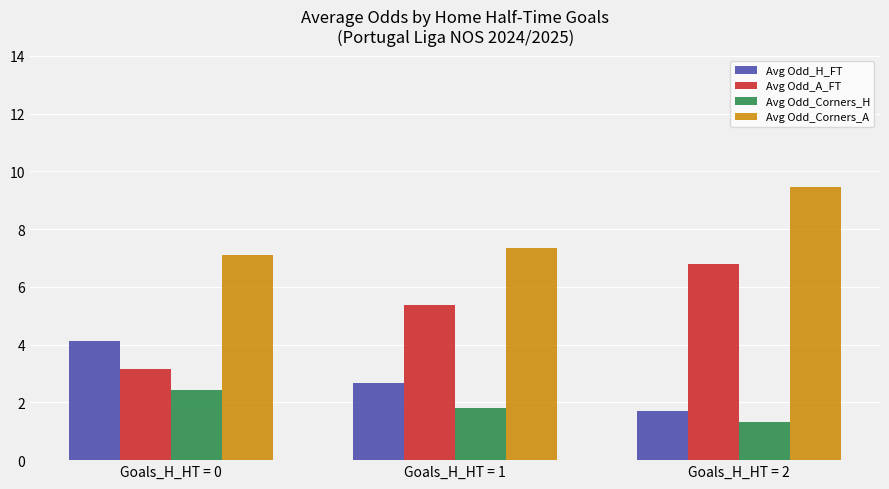

Reading left to right, transcribe all the data shown in this chart.

Avg Odd_H_FT: 4.1	2.7	1.7
Avg Odd_A_FT: 3.2	5.4	6.8
Avg Odd_Corners_H: 2.4	1.8	1.3
Avg Odd_Corners_A: 7.1	7.3	9.5